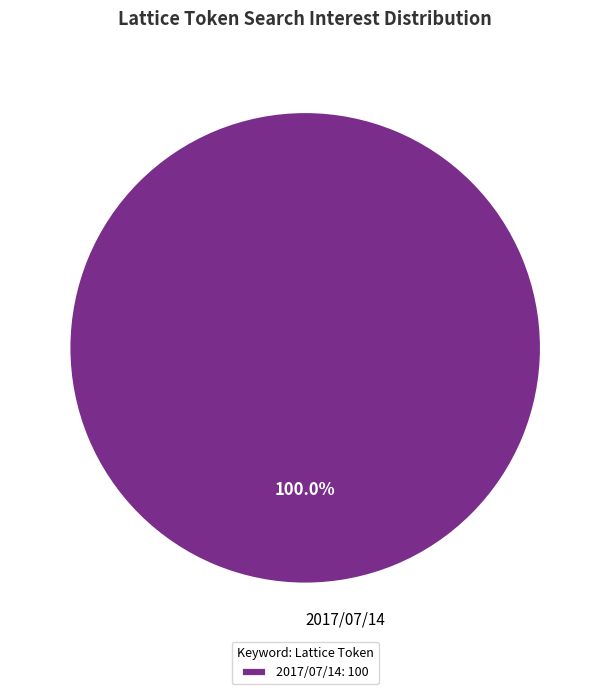

Is 2017/07/14 the majority of the pie?

Yes